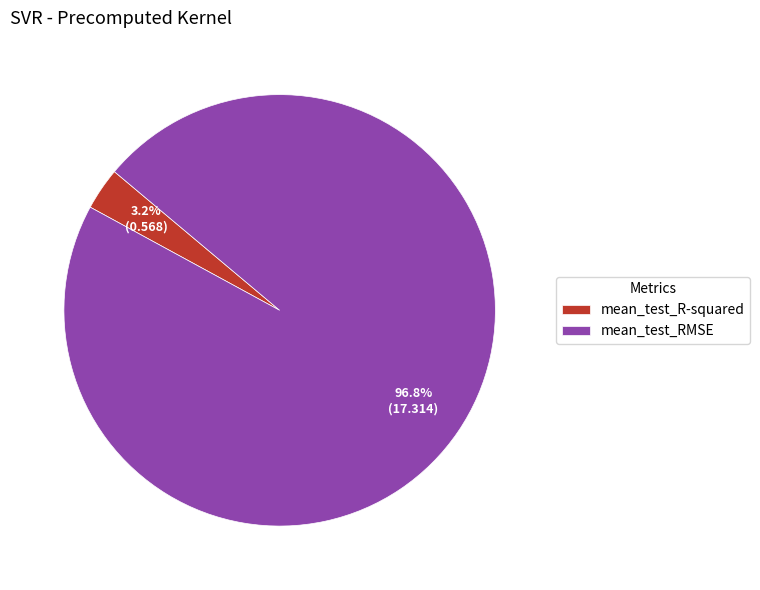

Which category has the smallest portion of the pie?

mean_test_R-squared